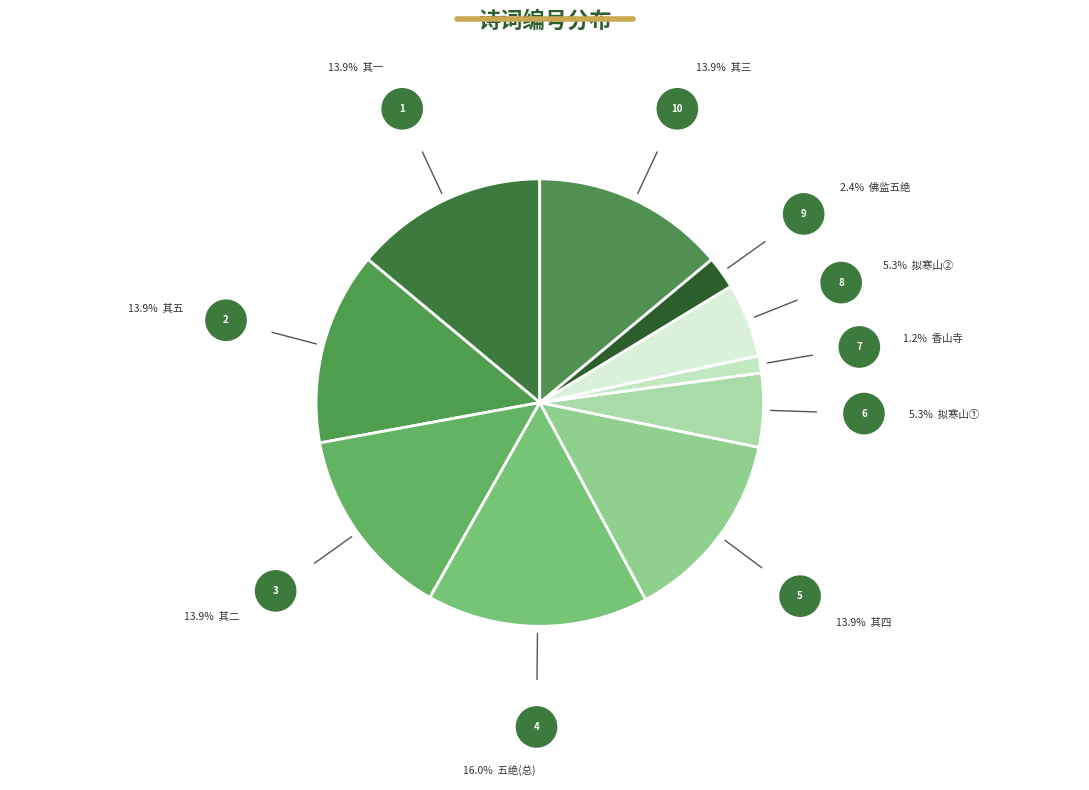

Rank the categories by value from highest to lowest.

次韵无极以道寄金山寺佛鉴五绝, 次韵无极以道寄金山寺佛鉴五绝 其四, 次韵无极以道寄金山寺佛鉴五绝 其五, 次韵无极以道寄金山寺佛鉴五绝 其三, 次韵无极以道寄金山寺佛鉴五绝 其二, 次韵无极以道寄金山寺佛鉴五绝 其一, 拟寒山寺·佛为大医王, 拟寒山寺·佛以真实口, 次韵无极以道寄金山寺佛监五绝, 香山寺·佛废何关儒者事